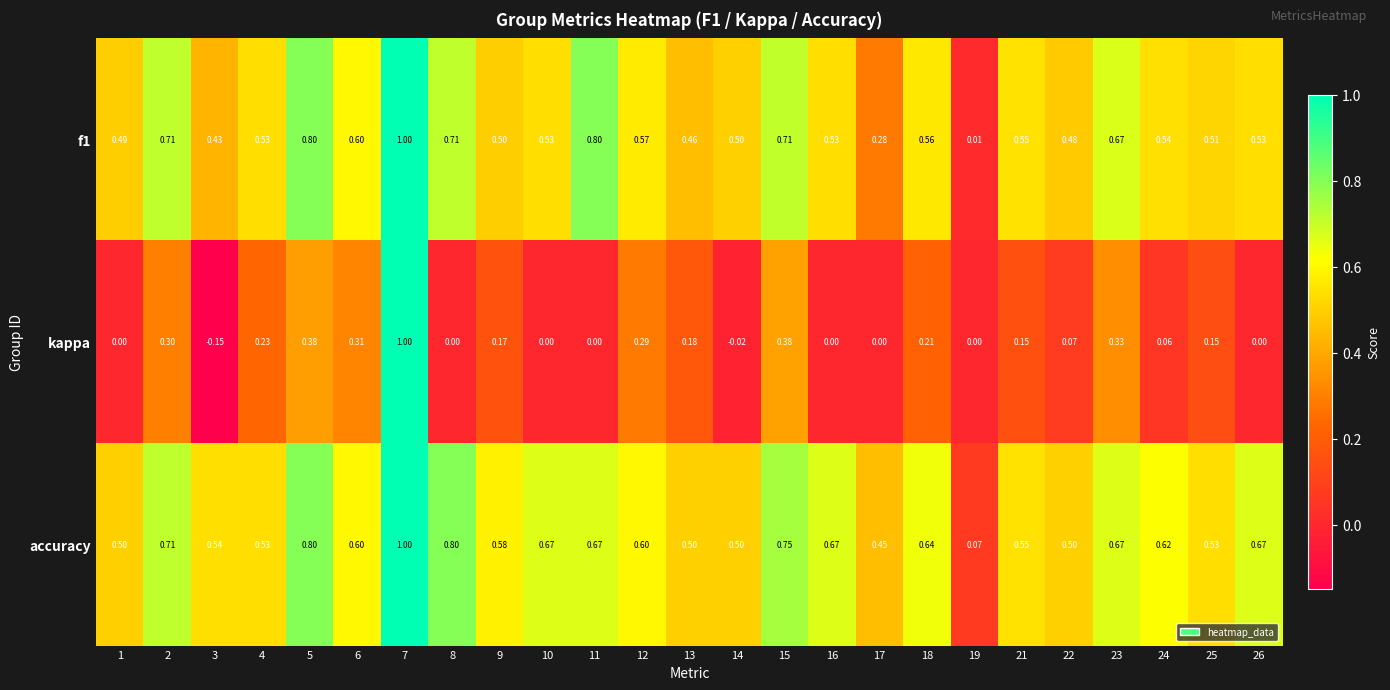

Between 5 and 7, which series saw the biggest shift?

kappa